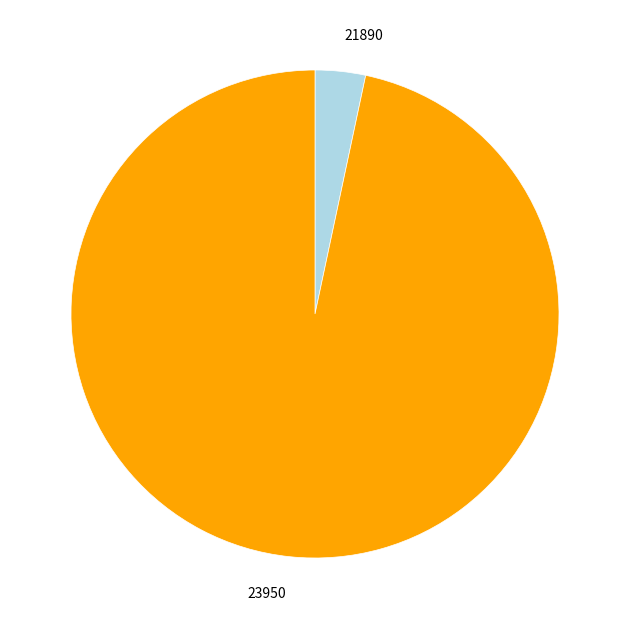

Rank the categories by value from lowest to highest.

21890, 23950